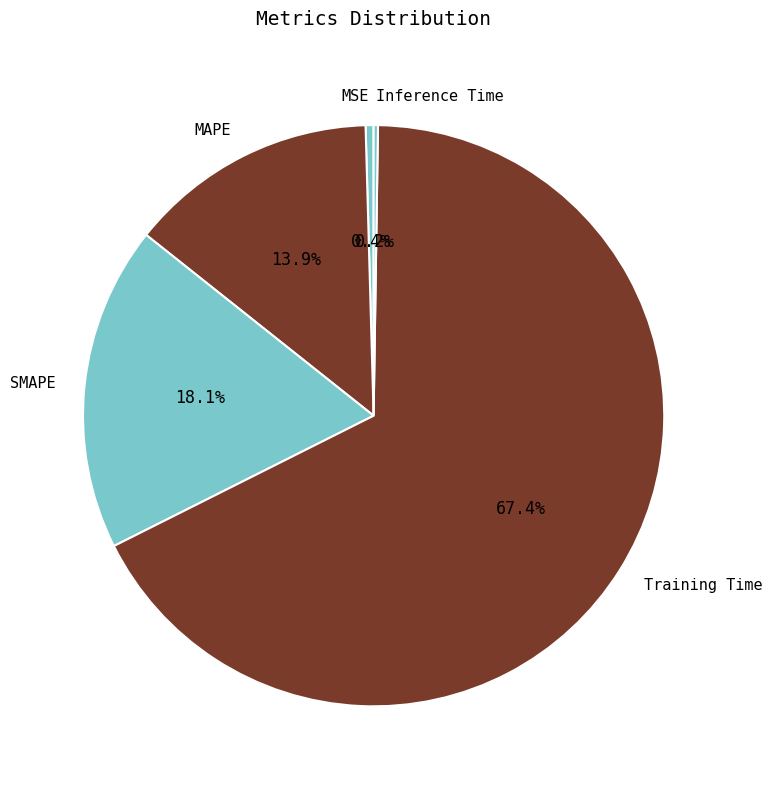

How much of the chart is everything except MSE?

99.6%